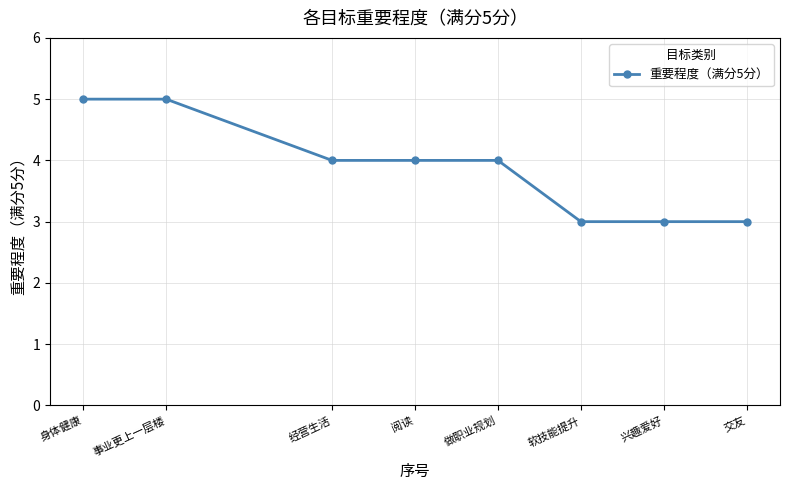

What is the maximum value shown in the chart?

5